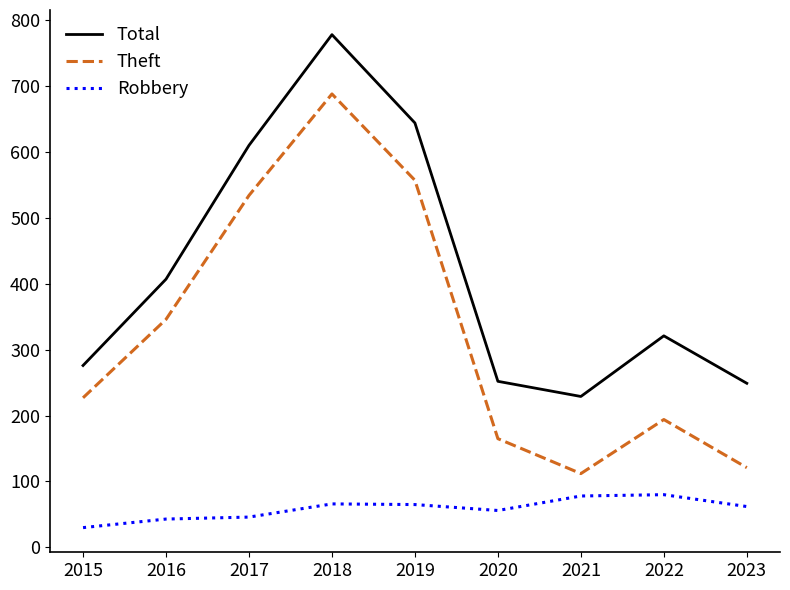

What value does the Robbery series have at 2022, to the nearest 5?

80